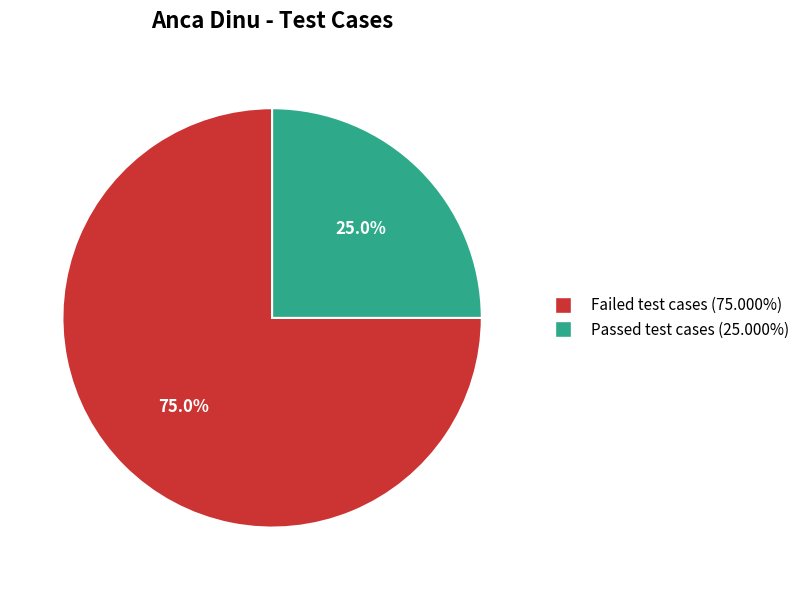

Is it true that Failed test cases is 75% of the pie?

True